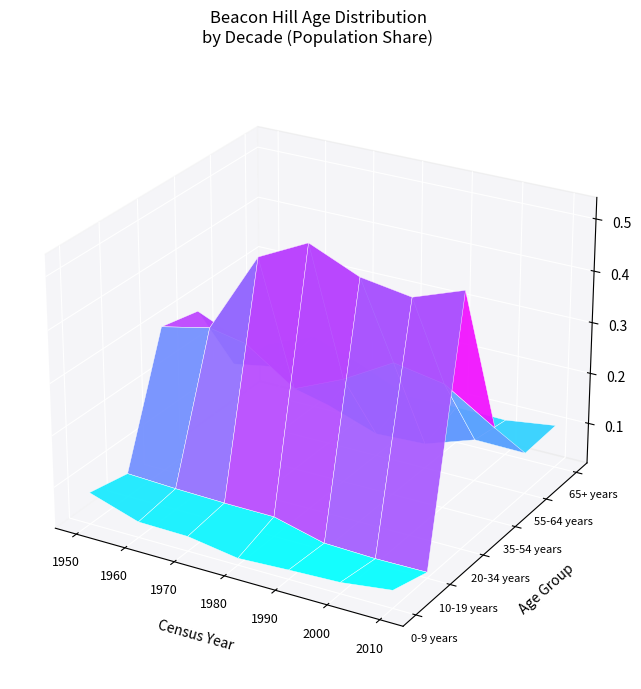

Which category has the lowest value across all series?

2000